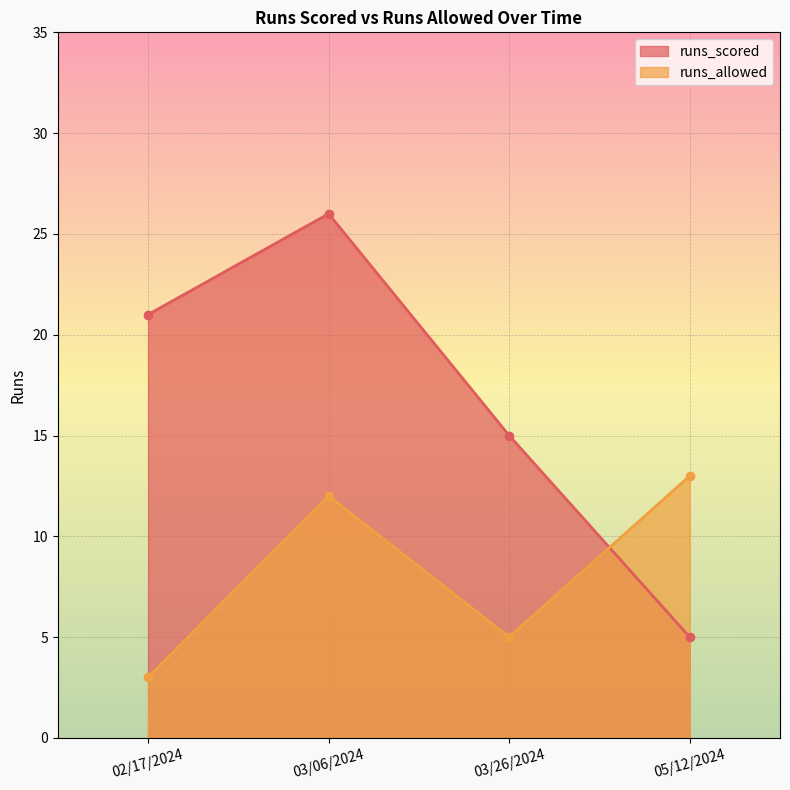

Rank the series at 03/26/2024 from highest to lowest value.

runs_scored, runs_allowed